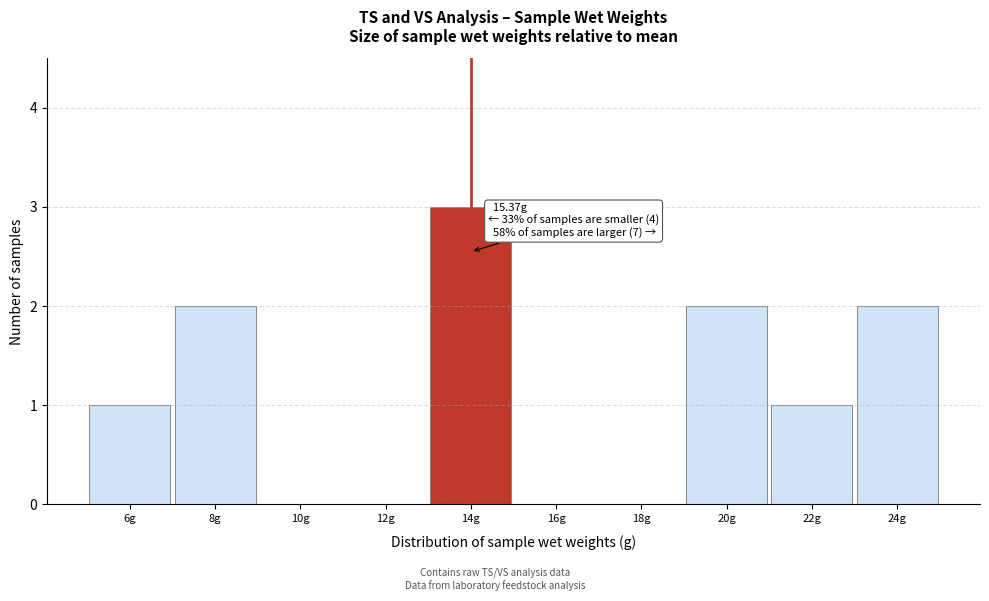

Reading left to right, what are all the values shown in this chart?

6g=1	8g=2	10g=0	12g=0	14g=3	16g=0	18g=0	20g=2	22g=1	24g=2